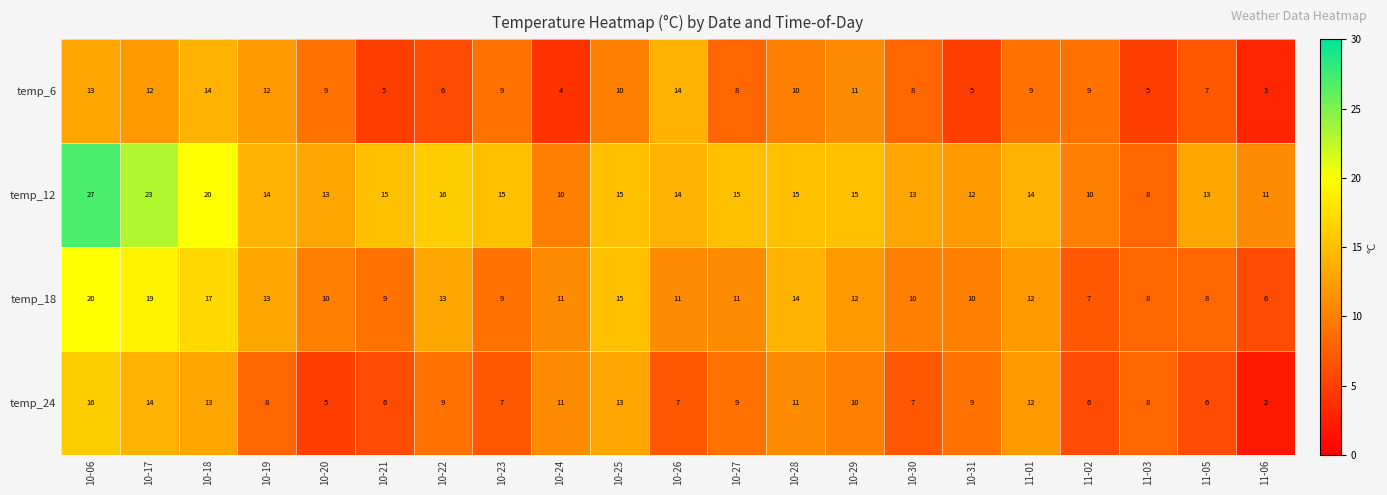

What is the difference between the highest and lowest values at 11-01?

5